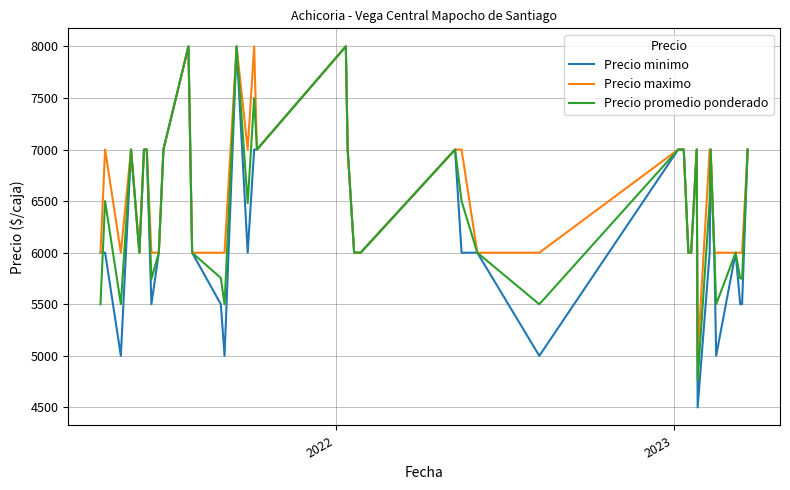

What is the sum of all Precio maximo values?

263000